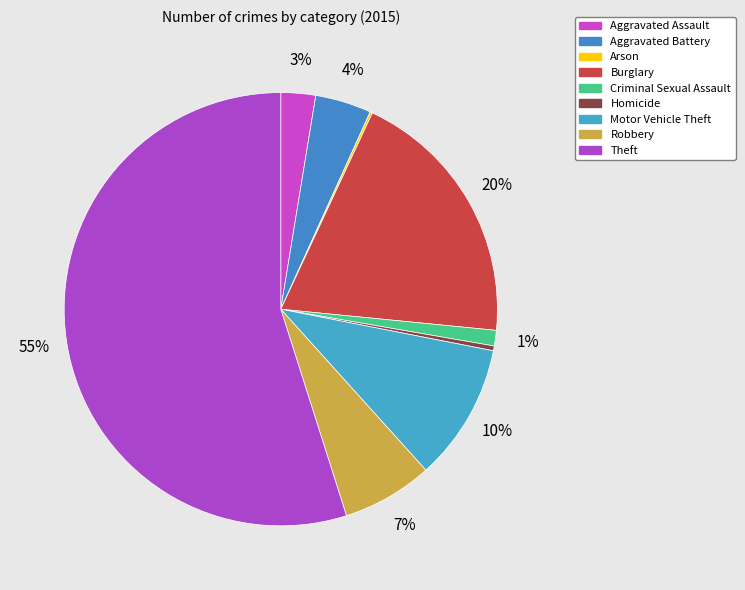

How many slices are in this pie chart?

9